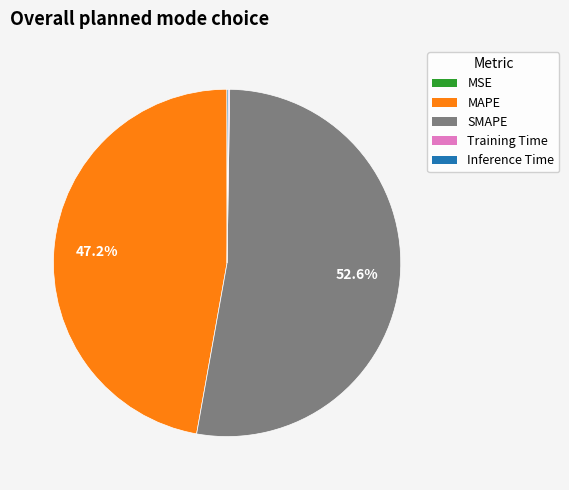

True or false: SMAPE accounts for 43% of the total.

False